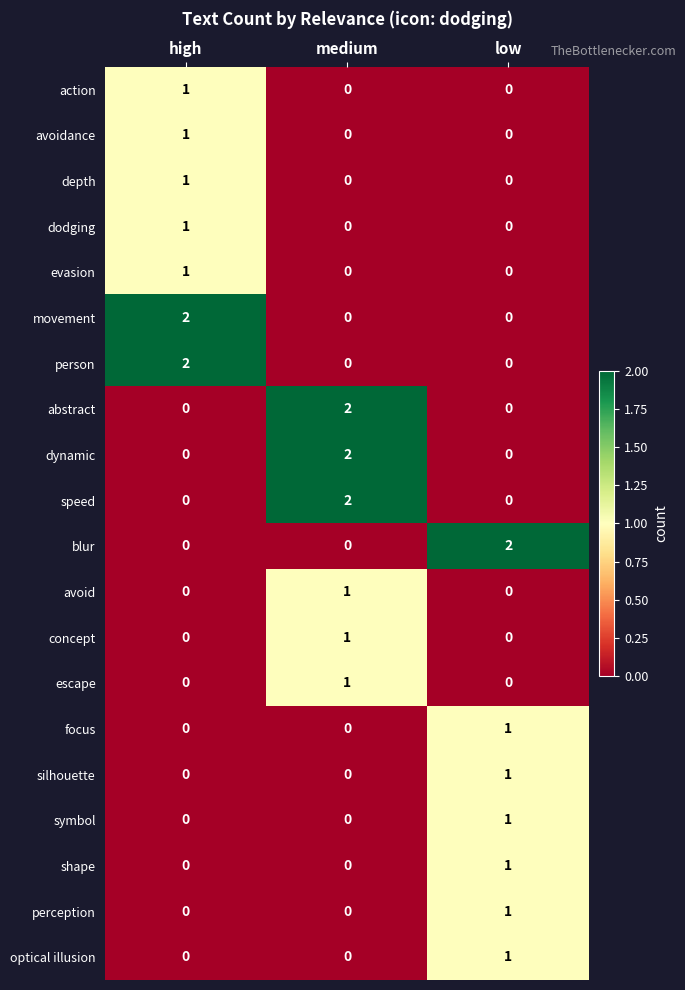

True or false: optical illusion has a value of 0 at high.

True